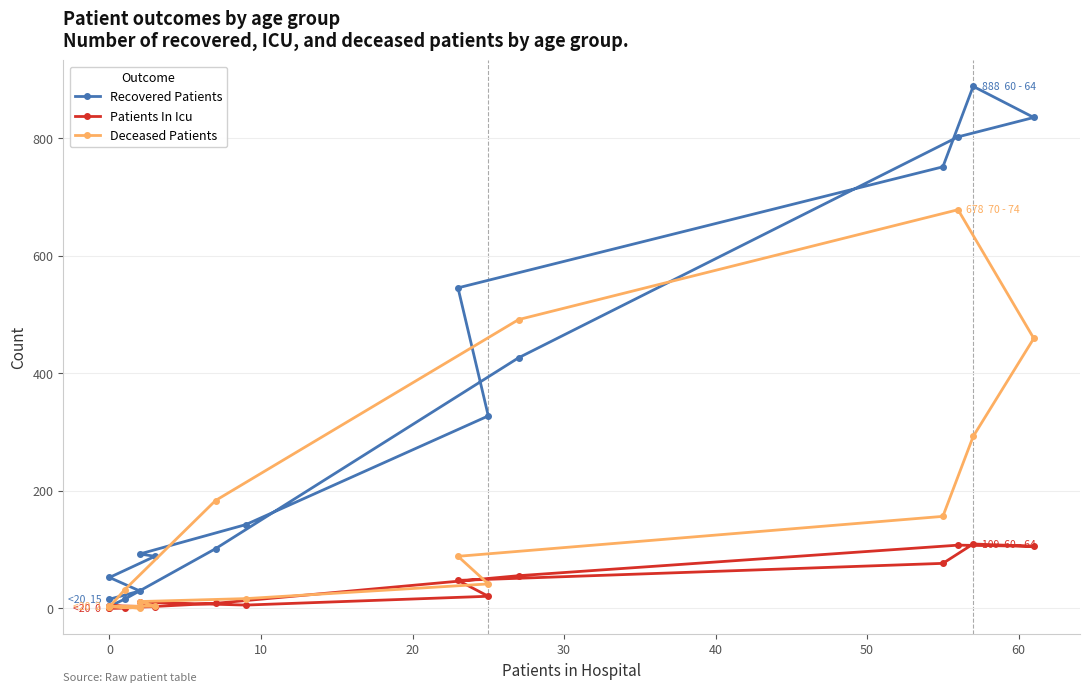

How many lines are shown in the chart?

3